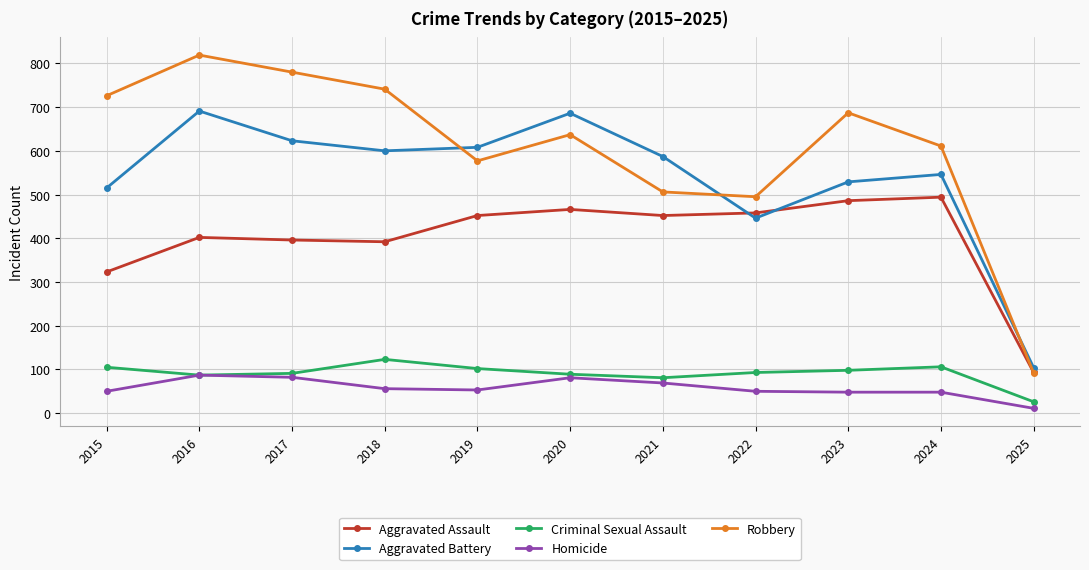

At how many categories does at least one series exceed 129?

10